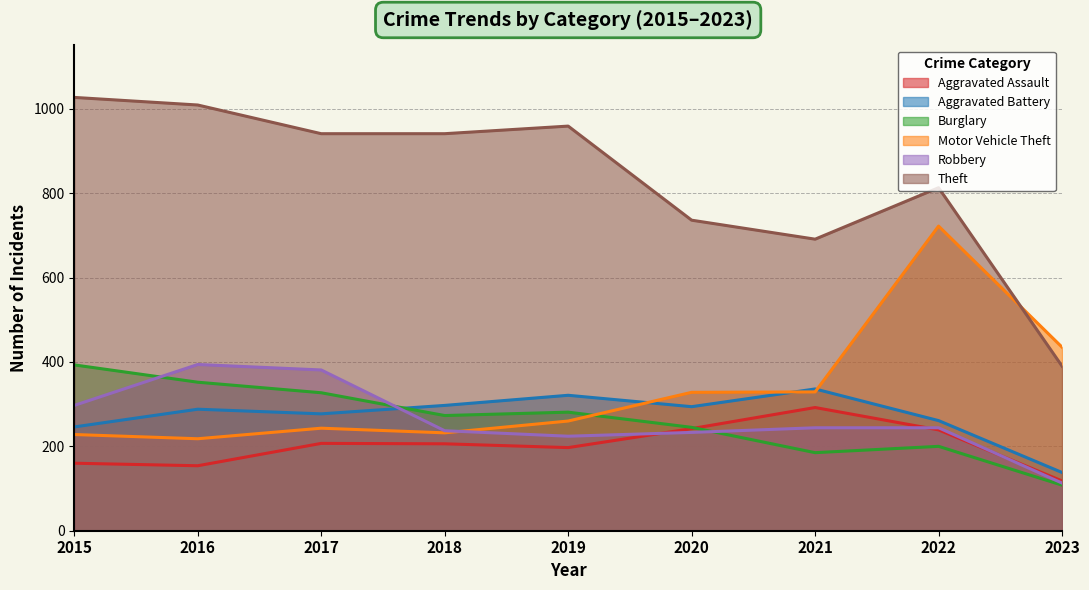

Reading left to right, list all the values displayed in this chart.

Aggravated Assault: 160	154	207	206	197	242	292	239	118
Aggravated Battery: 246	288	277	297	321	294	336	261	138
Burglary: 393	352	327	273	281	245	185	200	108
Motor Vehicle Theft: 228	218	243	232	260	328	329	722	435
Robbery: 297	394	381	237	224	233	244	244	113
Theft: 1027	1009	941	941	959	736	691	813	390